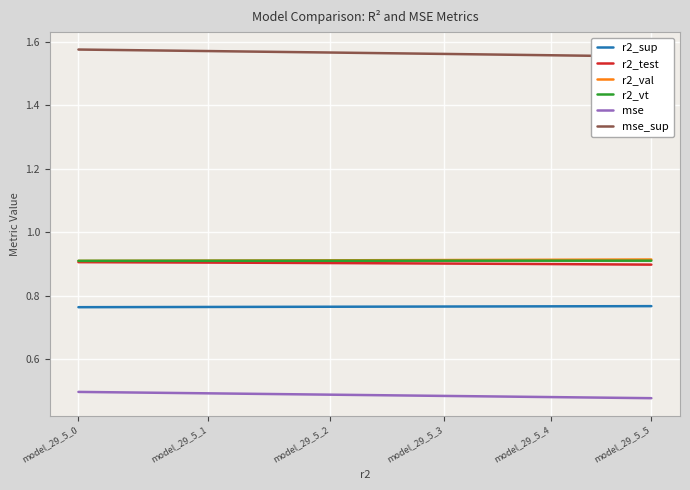

True or false: r2_sup and r2_val intersect in this chart.

False